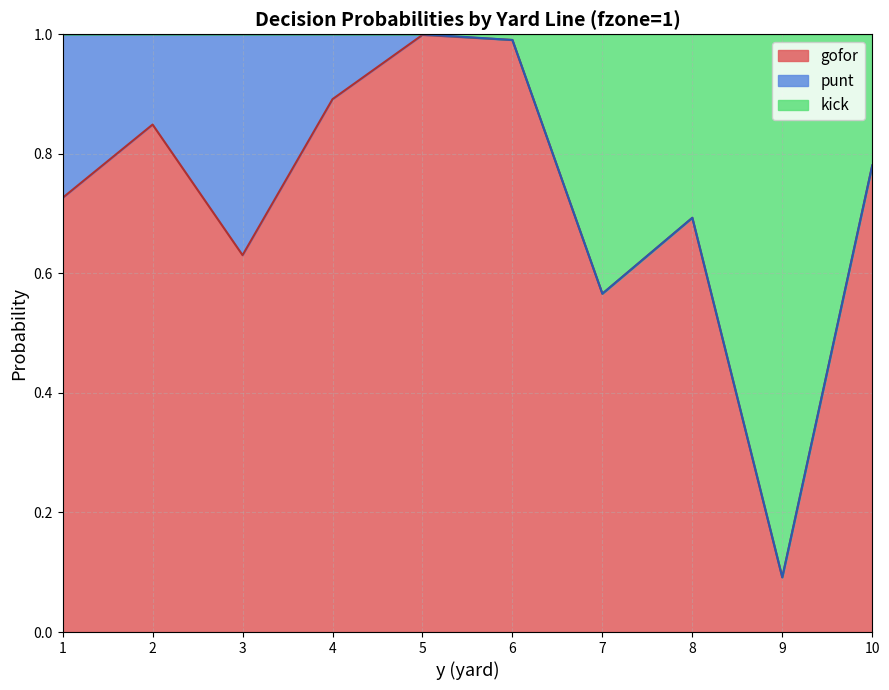

True or false: kick has more than 0 points higher than both neighbors.

True